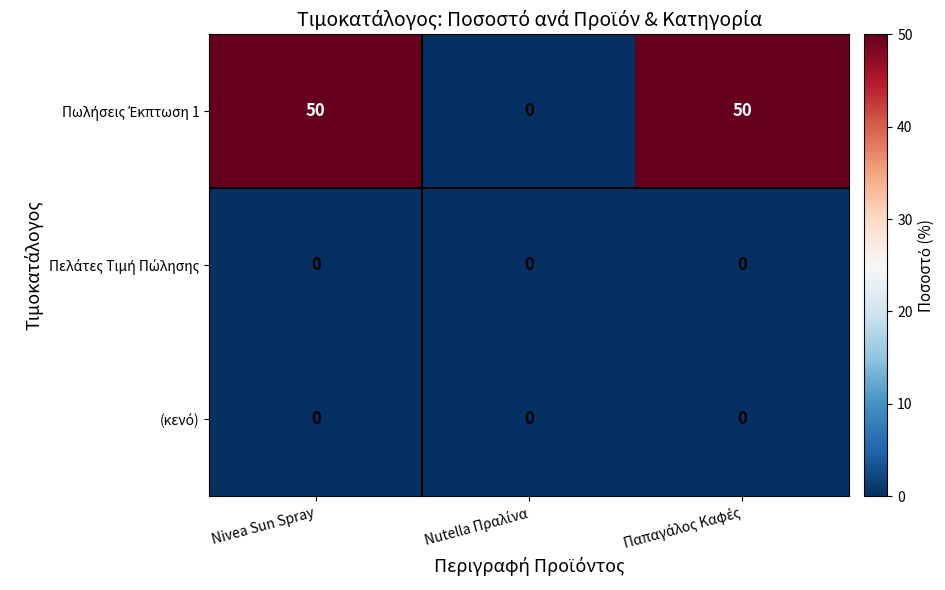

What is the total value across all series at Nivea Sun Spray?

50